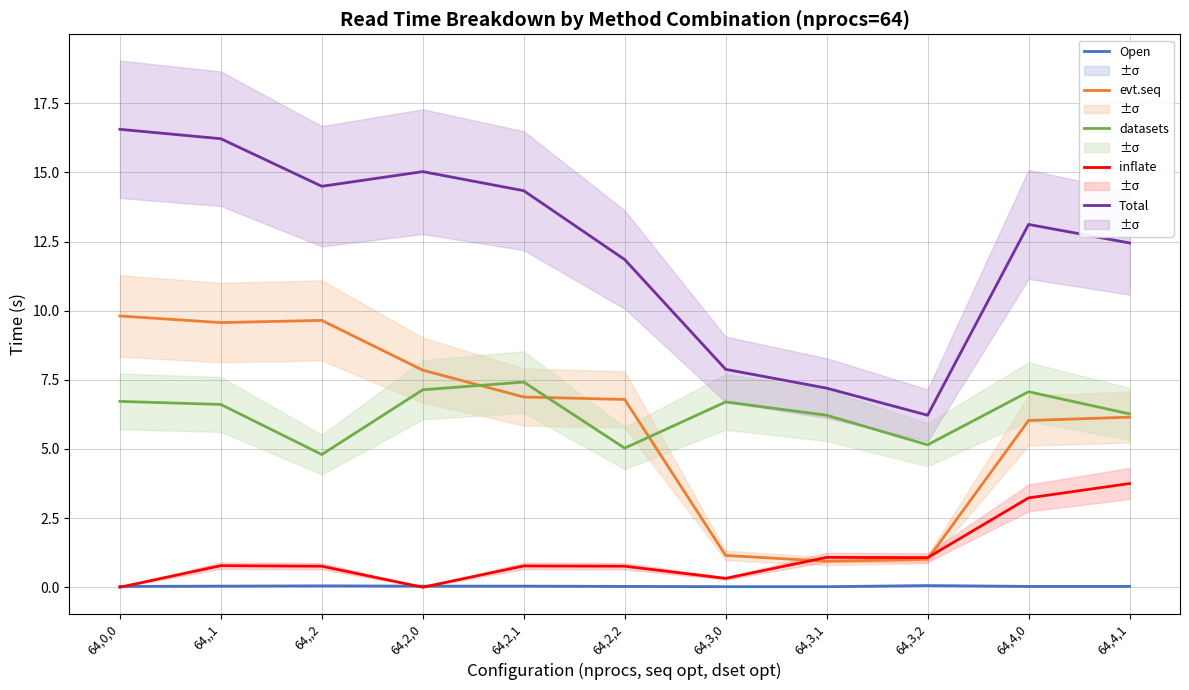

How many interior local valleys does the inflate series have?

3